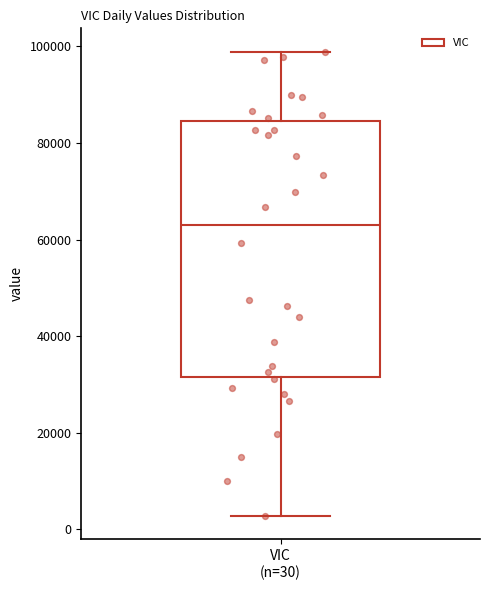

Read this box plot against the y-axis: the position of the median line, the range covered by the box, and the ends of both whiskers. The values are not printed on the chart, so give them approximately, as read against the axis.

median 62000, box 32000 to 84000, whiskers 2000 to 98000